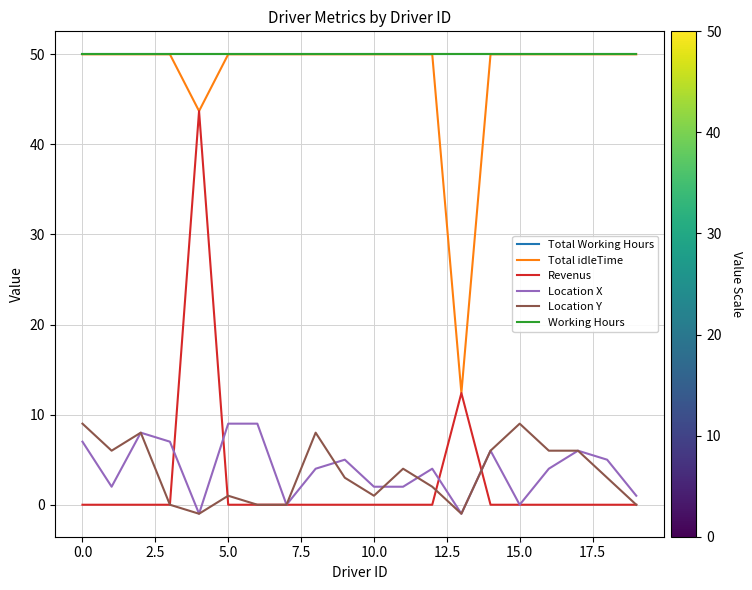

How many data points in Location Y are less than 3?

9